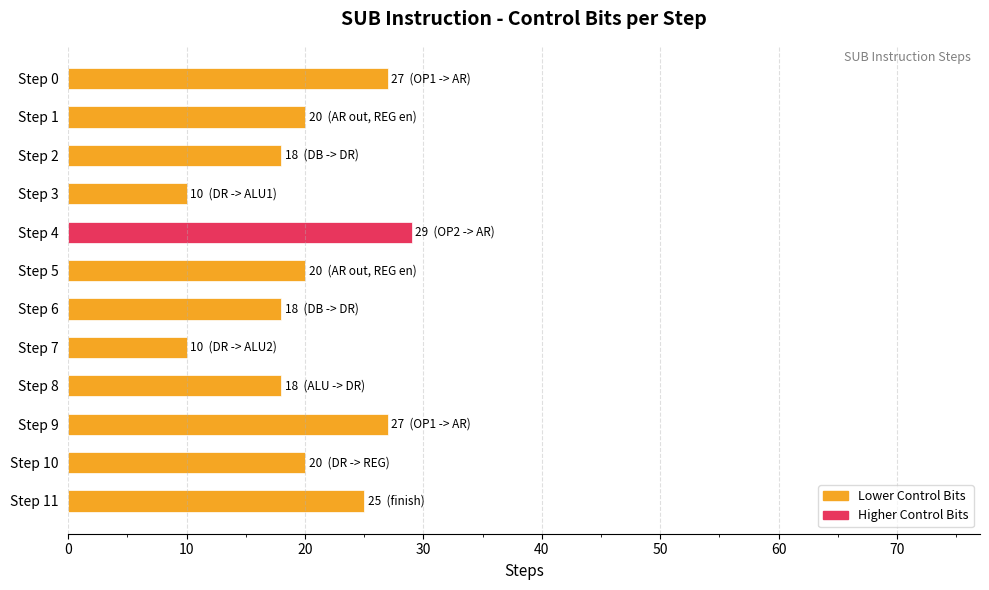

What is the sum of all values?

242